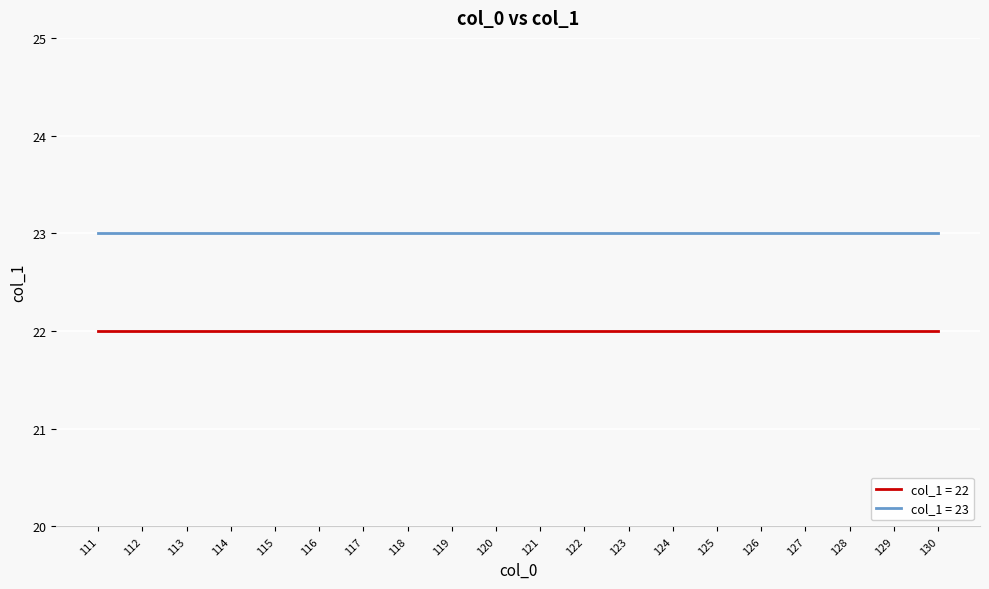

How many lines are shown in the chart?

2